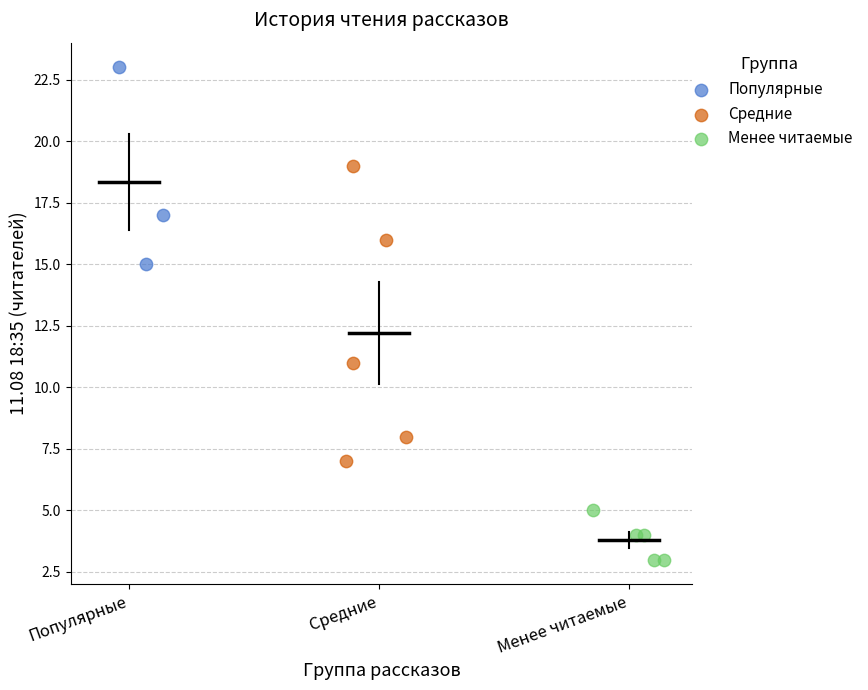

Which series reaches the minimum Y coordinate?

Менее читаемые